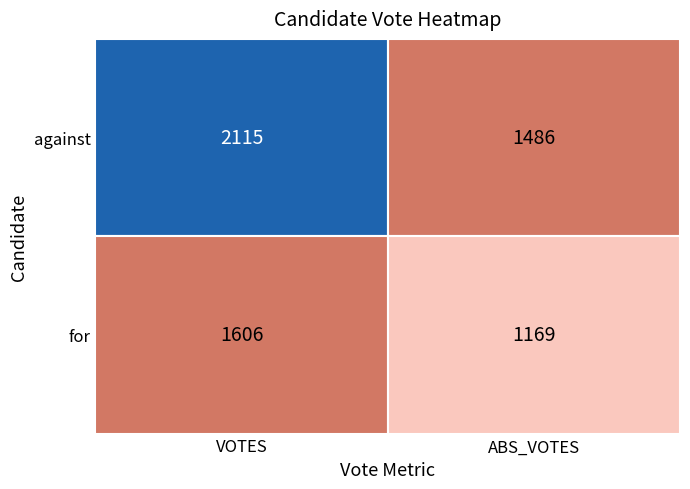

The for series shows 2089 at VOTES. True or false?

False